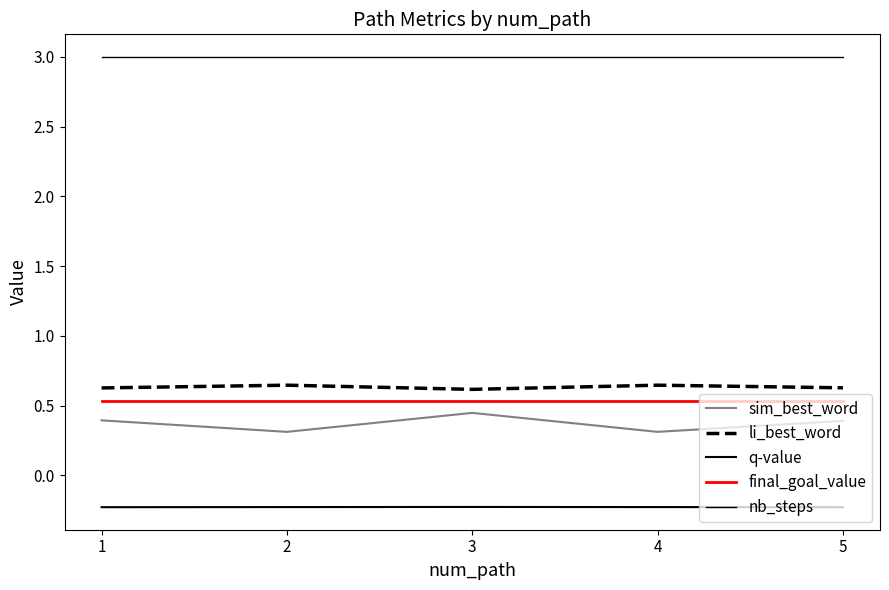

How many sim_best_word values are between 0 and 1?

5